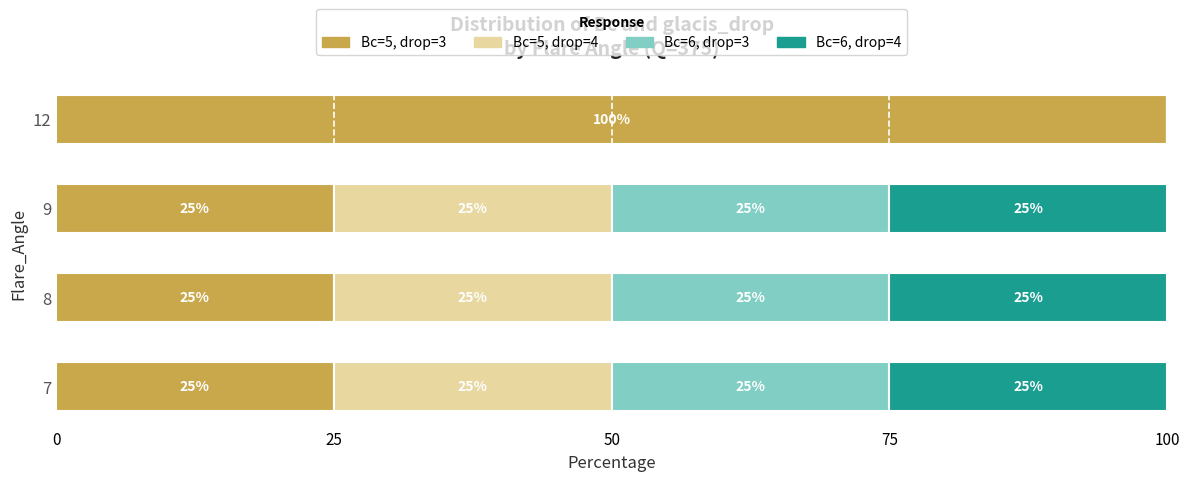

True or false: Bc=5, drop=3 has a value of 25 at 7.

True